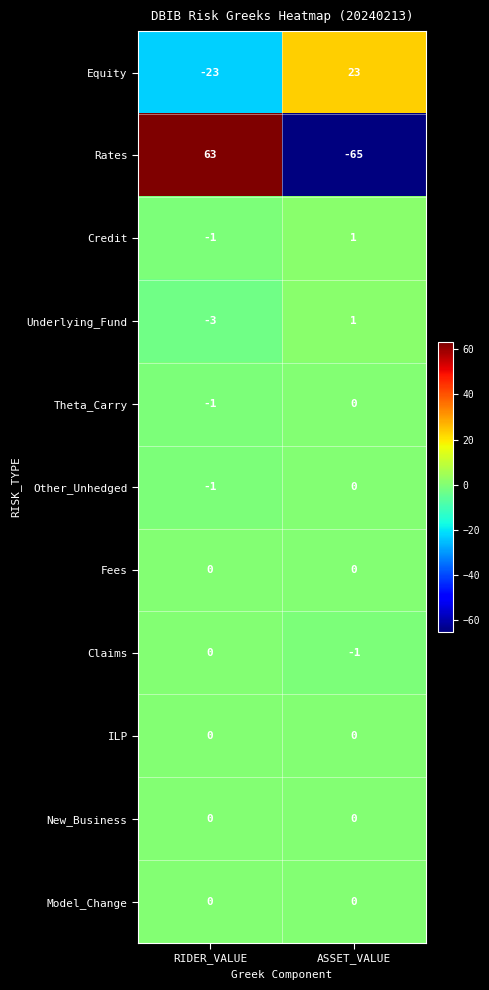

What is the total value across all series at RIDER_VALUE?

34